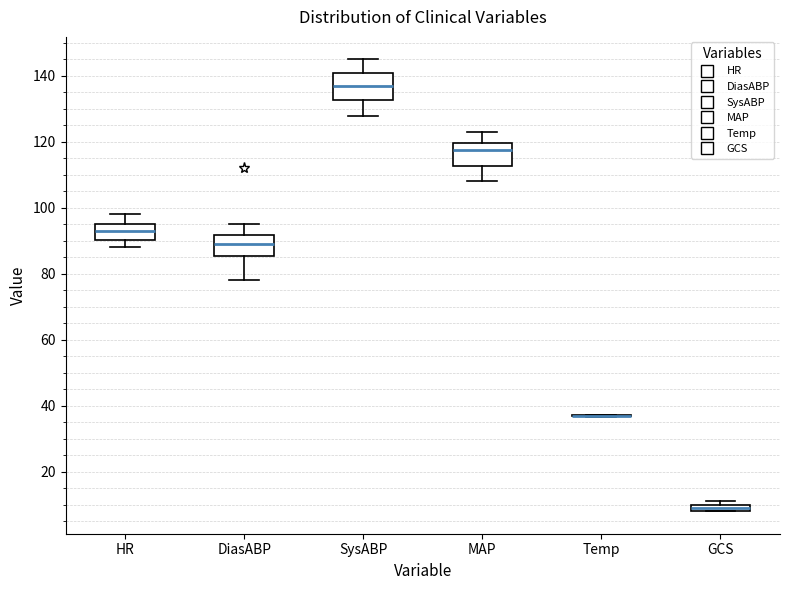

Where does the upper whisker of the box for HR end on the y-axis? The values are not printed on the chart, so give them approximately, as read against the axis.

98